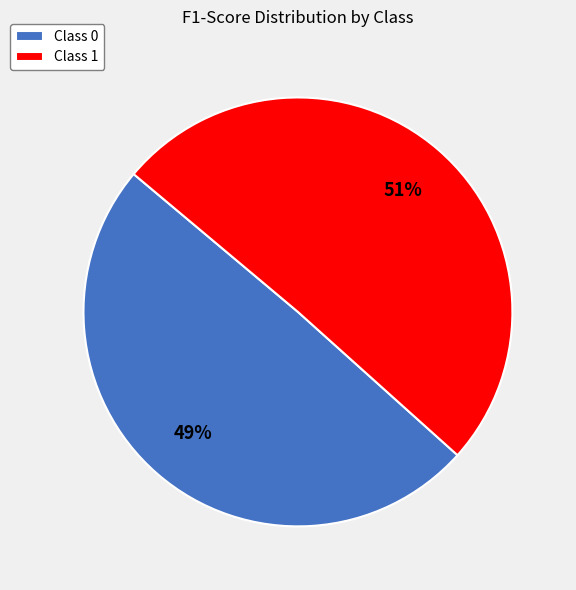

To the nearest percent, what is the average slice percentage?

50%